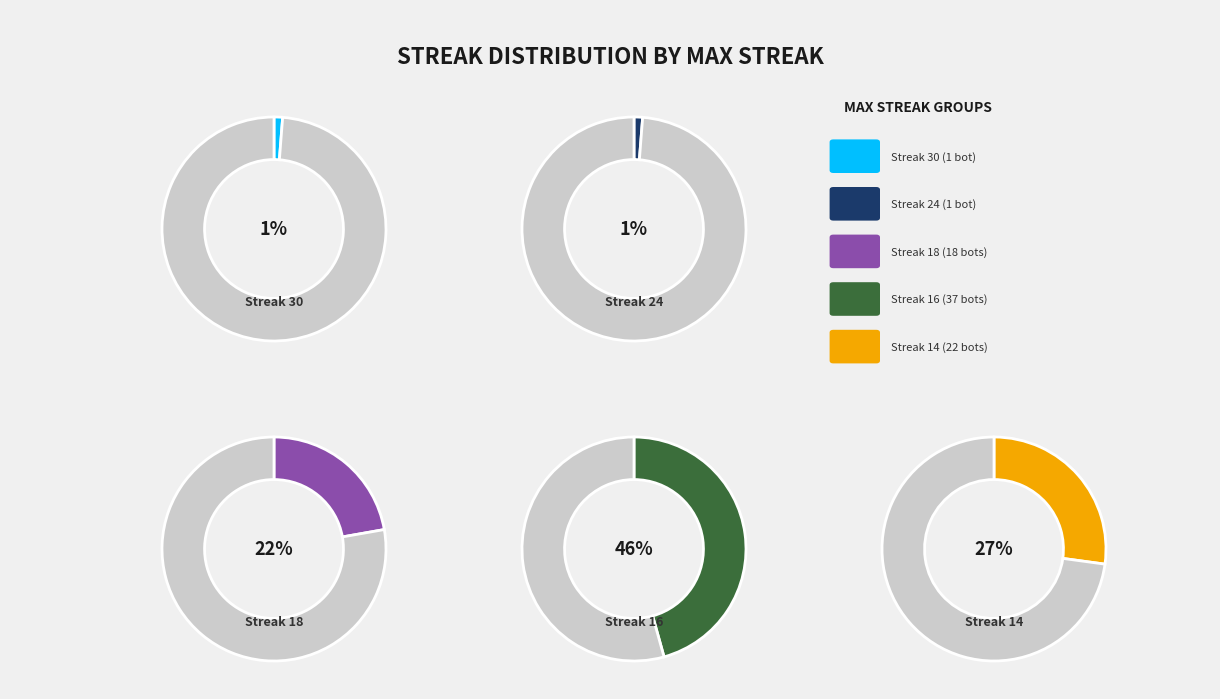

Which slice is the largest?

16